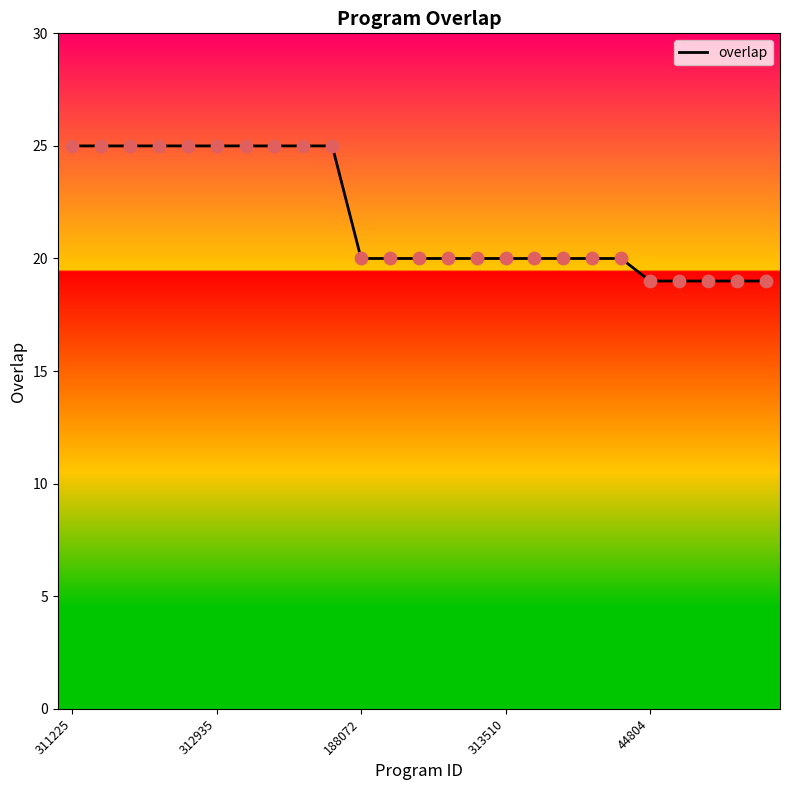

What is the greatest value displayed?

25